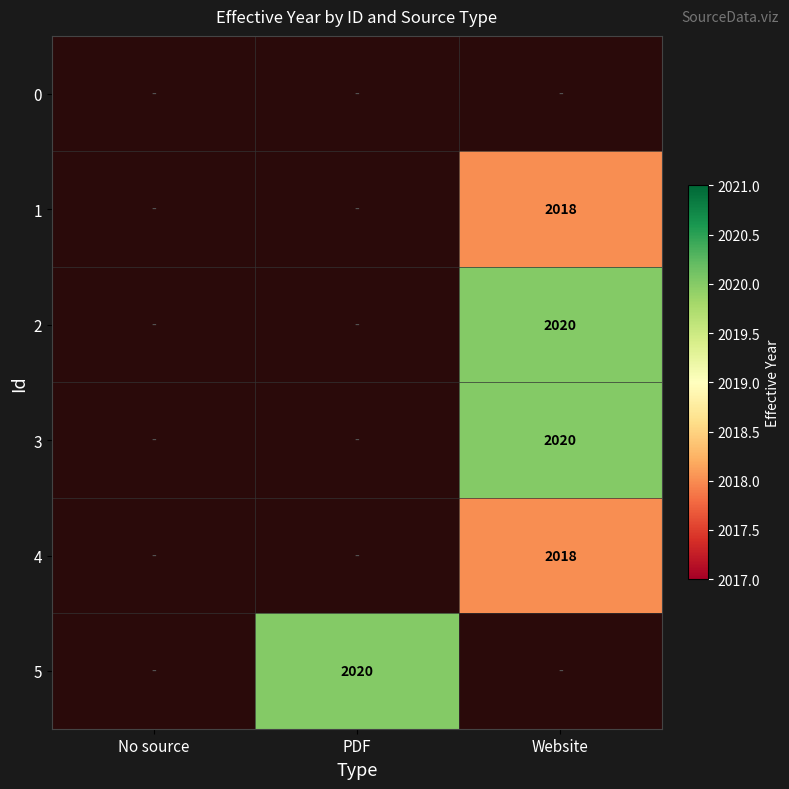

At No source, list the series in order from largest to smallest.

0, 1, 2, 3, 4, 5